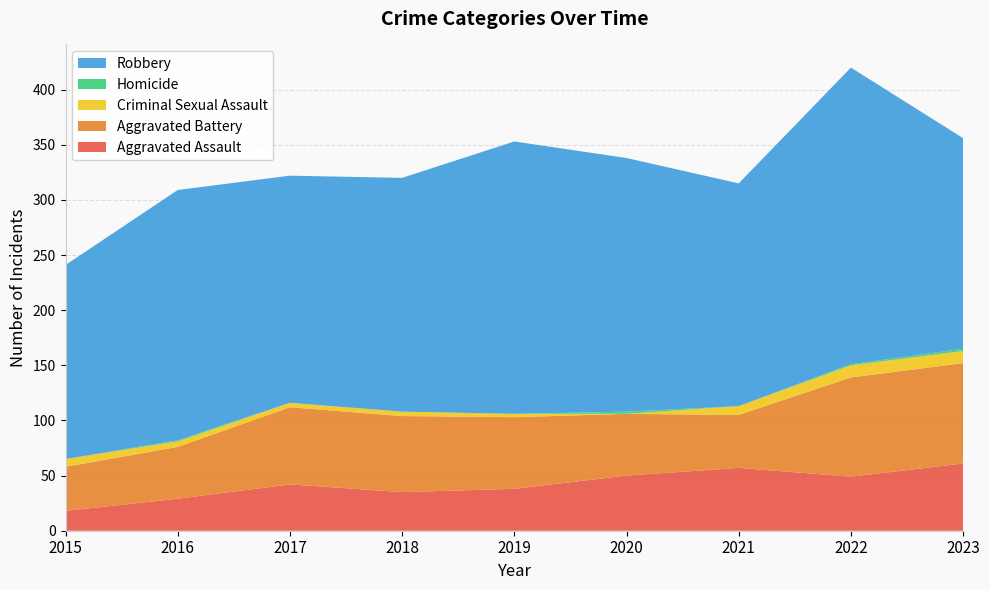

Reading right to left, list all the values displayed in this chart.

Aggravated Assault: 2023=61	2022=49	2021=57	2020=50	2019=38	2018=35	2017=42	2016=29	2015=18
Aggravated Battery: 2023=91	2022=90	2021=48	2020=56	2019=65	2018=69	2017=70	2016=47	2015=40
Criminal Sexual Assault: 2023=11	2022=11	2021=8	2020=0	2019=3	2018=4	2017=4	2016=5	2015=7
Homicide: 2023=2	2022=1	2021=0	2020=2	2019=0	2018=0	2017=0	2016=1	2015=0
Robbery: 2023=191	2022=269	2021=202	2020=230	2019=247	2018=212	2017=206	2016=227	2015=176